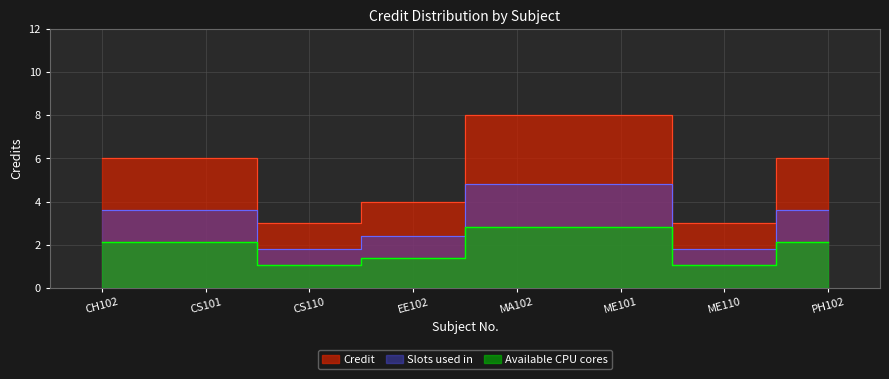

What is the ratio of the value at ME110 to the value at CS101?

0.5